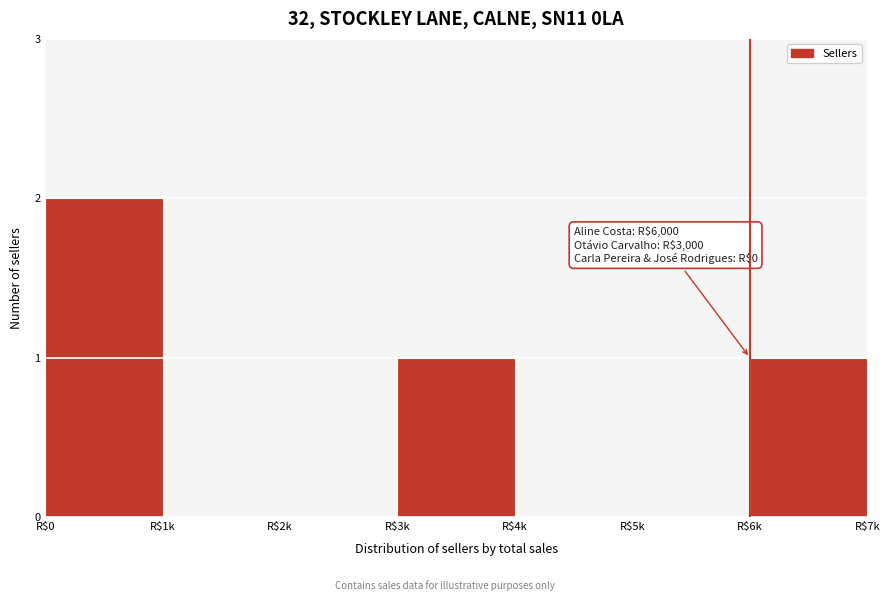

What is the sum of all values?

4